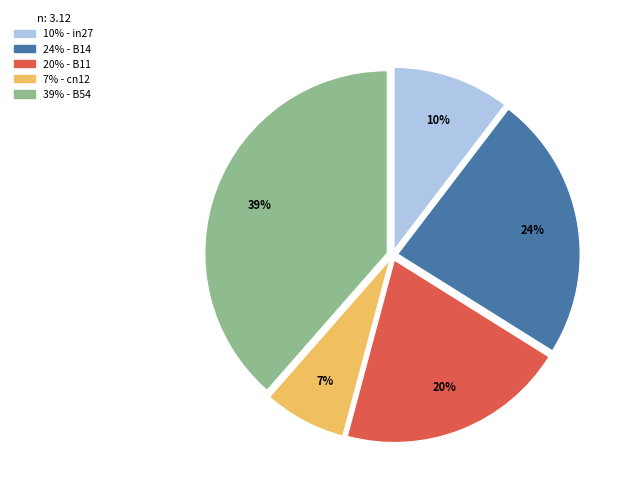

Is there a majority slice in this chart?

No